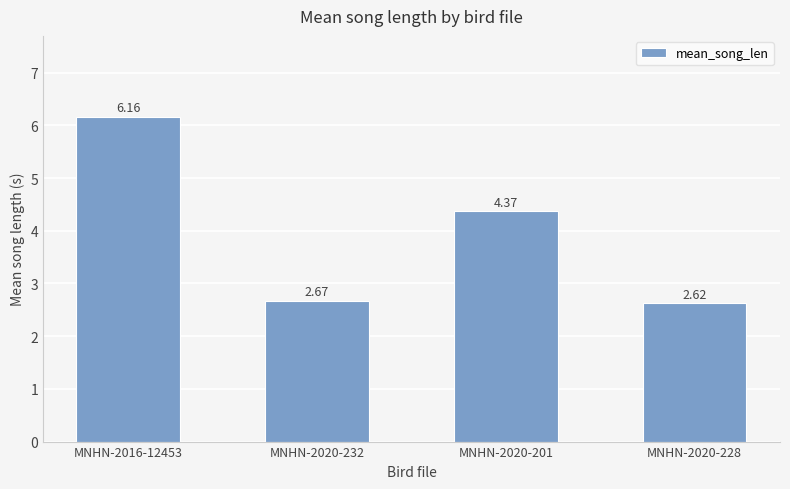

Rank the categories by value from highest to lowest.

MNHN-2016-12453, MNHN-2020-201, MNHN-2020-232, MNHN-2020-228